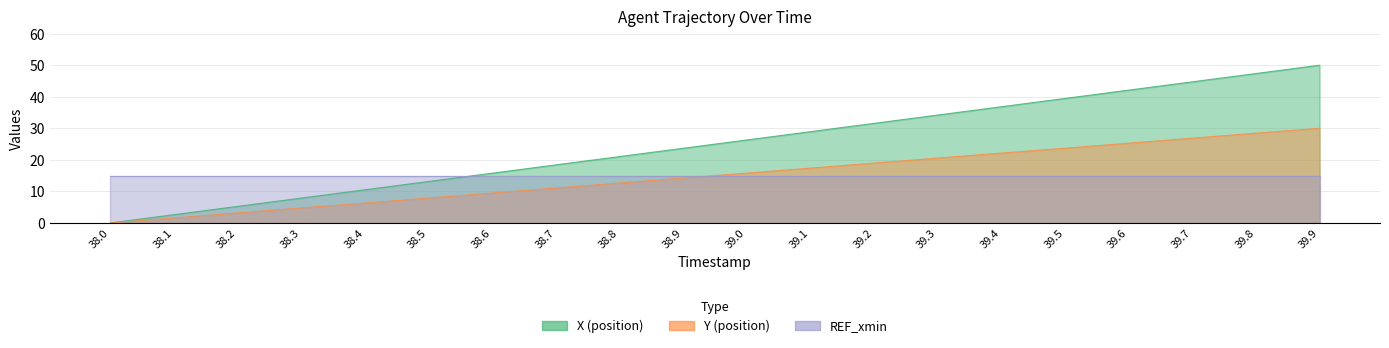

What is the value of the X point at the 12th from the left?

28.9